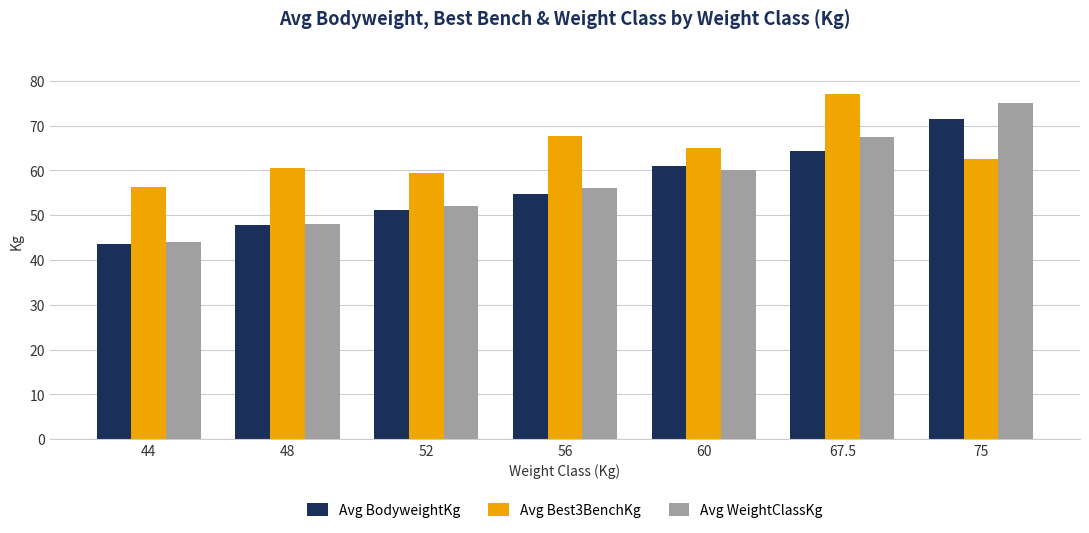

Does the chart contain stacked bars?

No